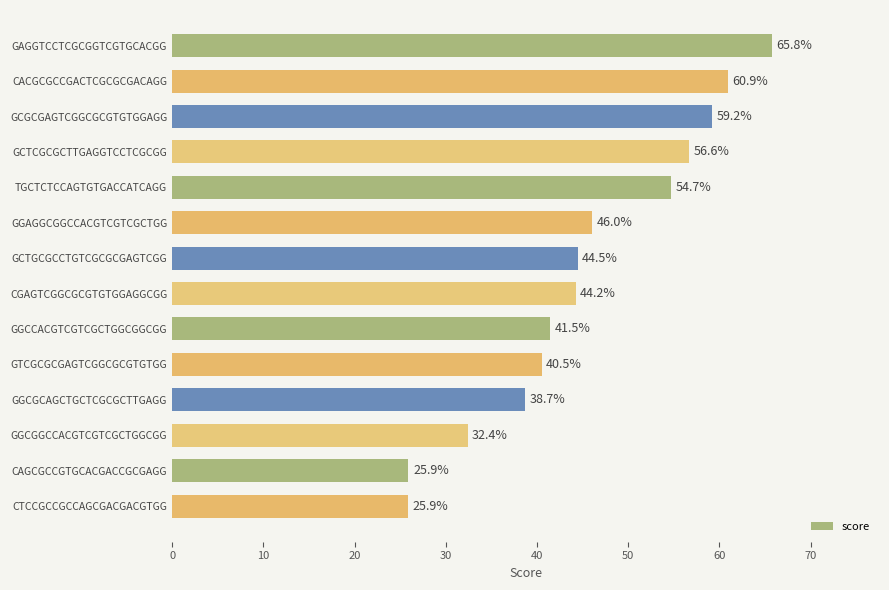

What is the maximum value shown in the chart?

65.8